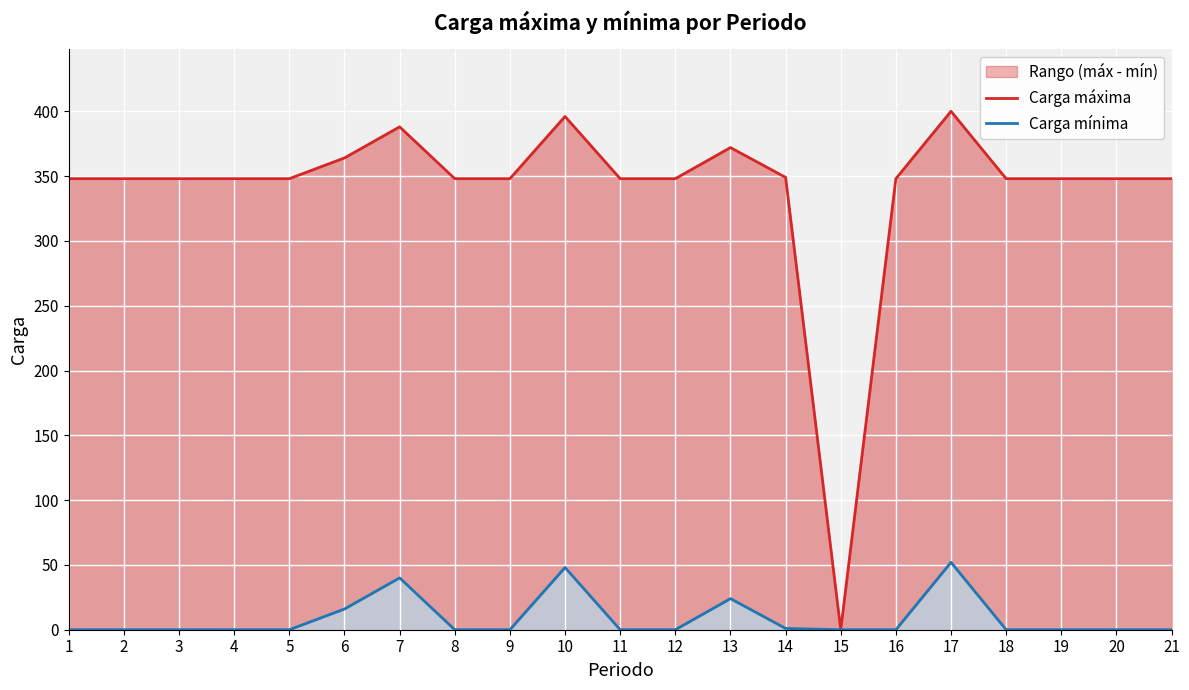

True or false: Carga máxima has a value of 161 at 12.

False